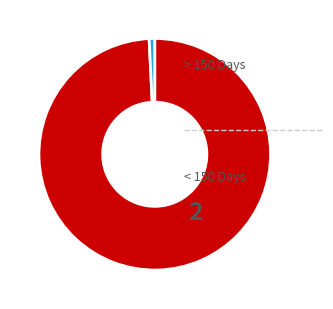

Is there any slice that represents more than half of the pie?

Yes